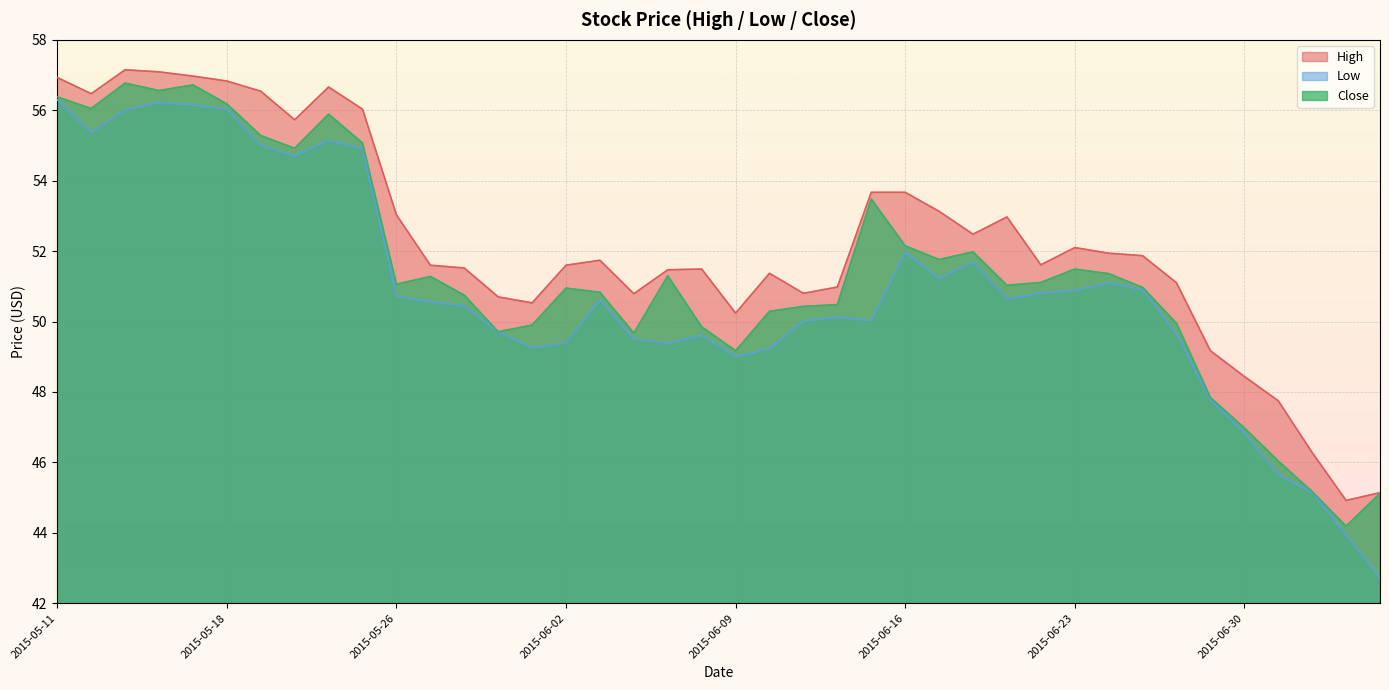

What is the difference between the second highest and second lowest values in the Close series?

11.6